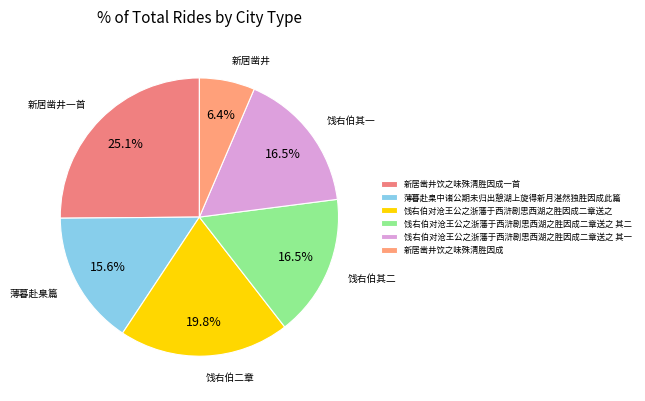

Rank the categories by value from lowest to highest.

新居凿井饮之味殊清胜因成, 薄暮赴臬中诸公期未归出憩湖上旋得新月湛然独胜因成此篇, 饯右伯对沧王公之浙藩于西浒剧思西湖之胜因成二章送之 其一, 饯右伯对沧王公之浙藩于西浒剧思西湖之胜因成二章送之 其二, 饯右伯对沧王公之浙藩于西浒剧思西湖之胜因成二章送之, 新居凿井饮之味殊清胜因成一首